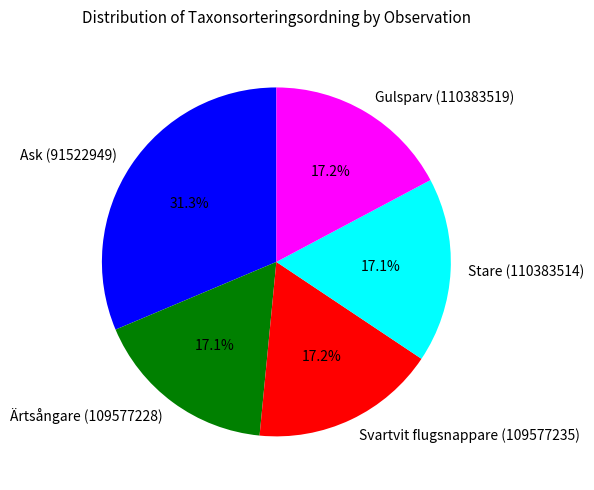

What percentage is the Ärtsångare (109577228) slice, to the nearest percent?

17%